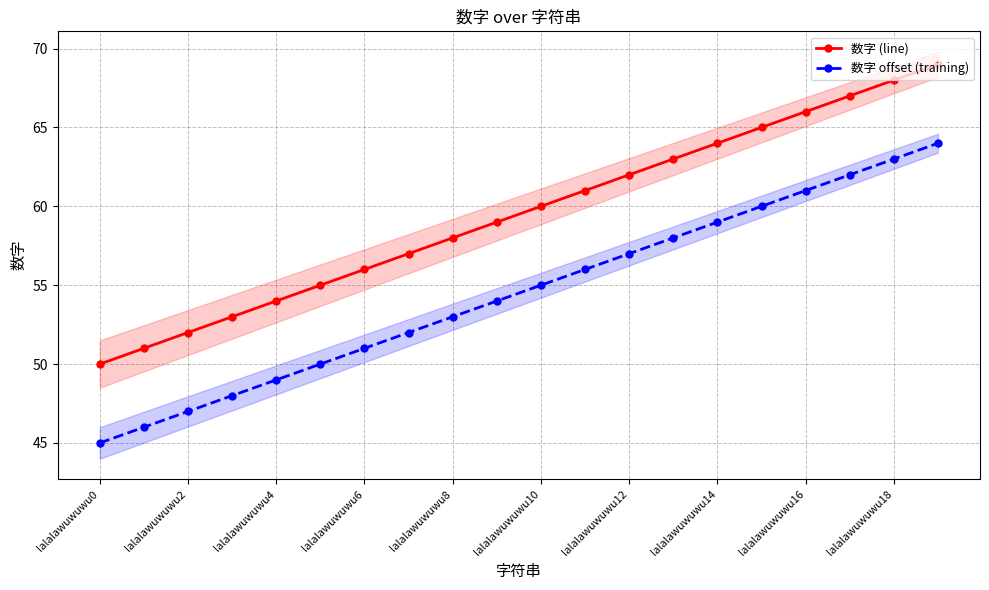

What are all the series names shown in the legend?

数字 (line), 数字 offset (training)